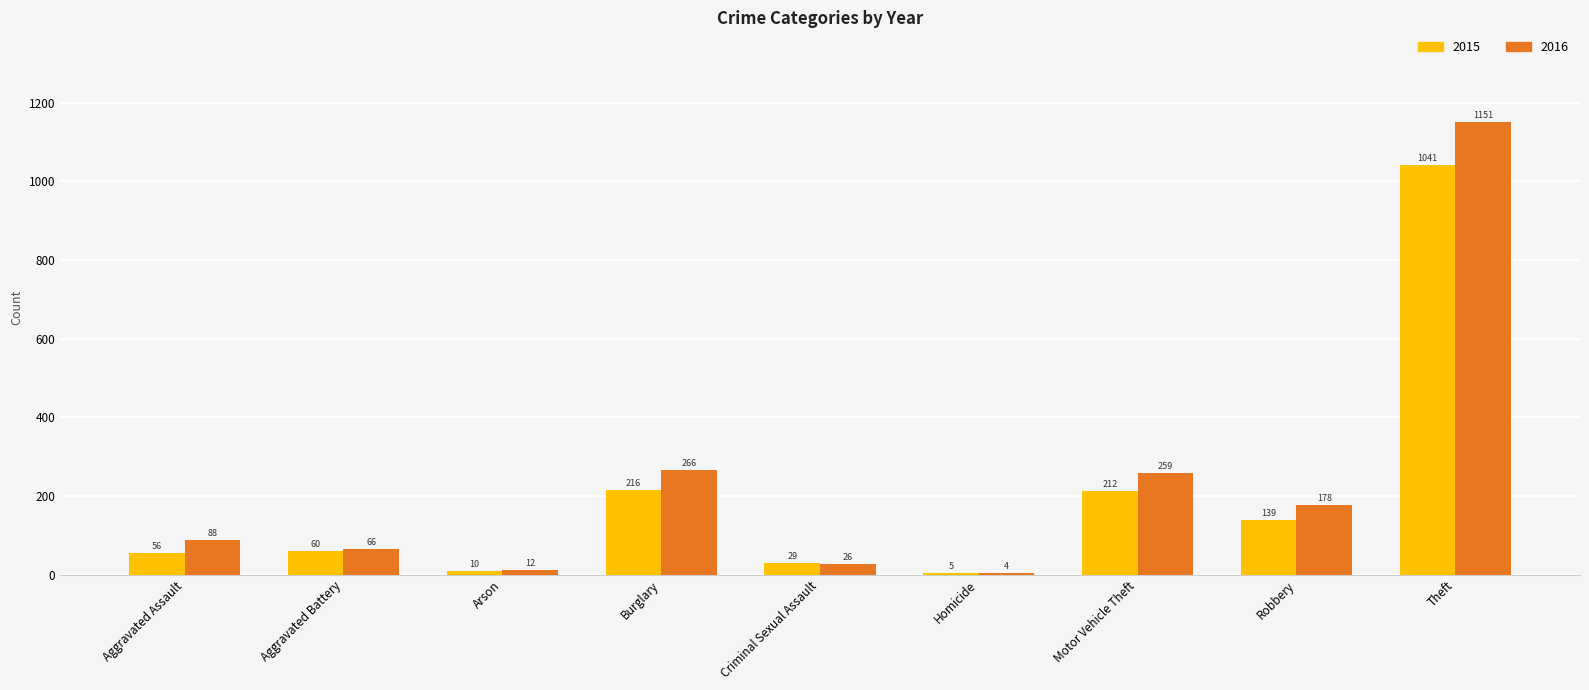

Is the value of 2015 at Criminal Sexual Assault greater than the value of 2016 at Robbery?

No